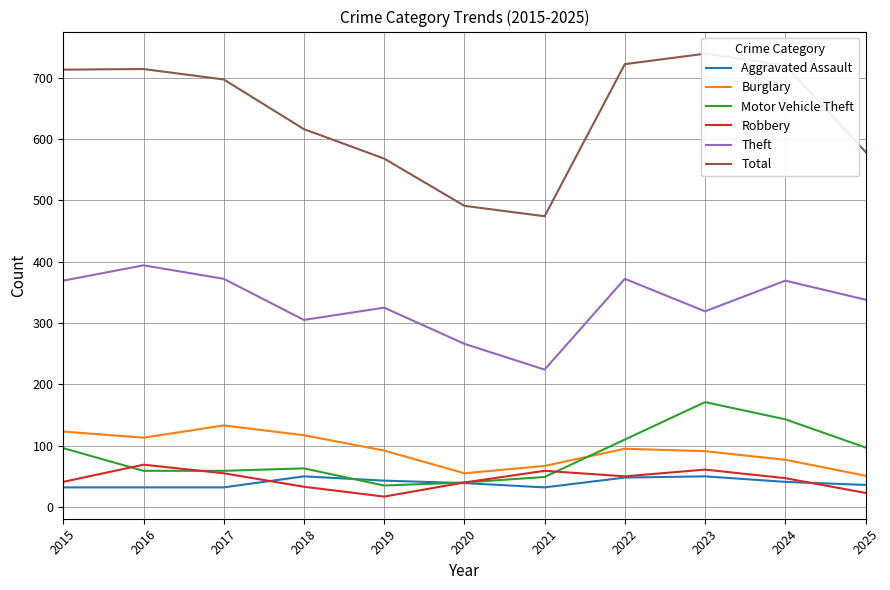

Reading left to right, list all the values displayed in this chart.

Aggravated Assault: 2015=32	2016=32	2017=32	2018=50	2019=43	2020=39	2021=32	2022=48	2023=50	2024=41	2025=36
Burglary: 2015=123	2016=113	2017=133	2018=117	2019=92	2020=55	2021=67	2022=95	2023=91	2024=77	2025=51
Motor Vehicle Theft: 2015=96	2016=59	2017=59	2018=63	2019=35	2020=40	2021=49	2022=110	2023=171	2024=143	2025=97
Robbery: 2015=41	2016=69	2017=55	2018=33	2019=17	2020=40	2021=59	2022=50	2023=61	2024=47	2025=23
Theft: 2015=369	2016=394	2017=372	2018=305	2019=325	2020=266	2021=224	2022=372	2023=319	2024=369	2025=338
Total: 2015=713	2016=714	2017=697	2018=616	2019=568	2020=491	2021=474	2022=722	2023=739	2024=720	2025=579